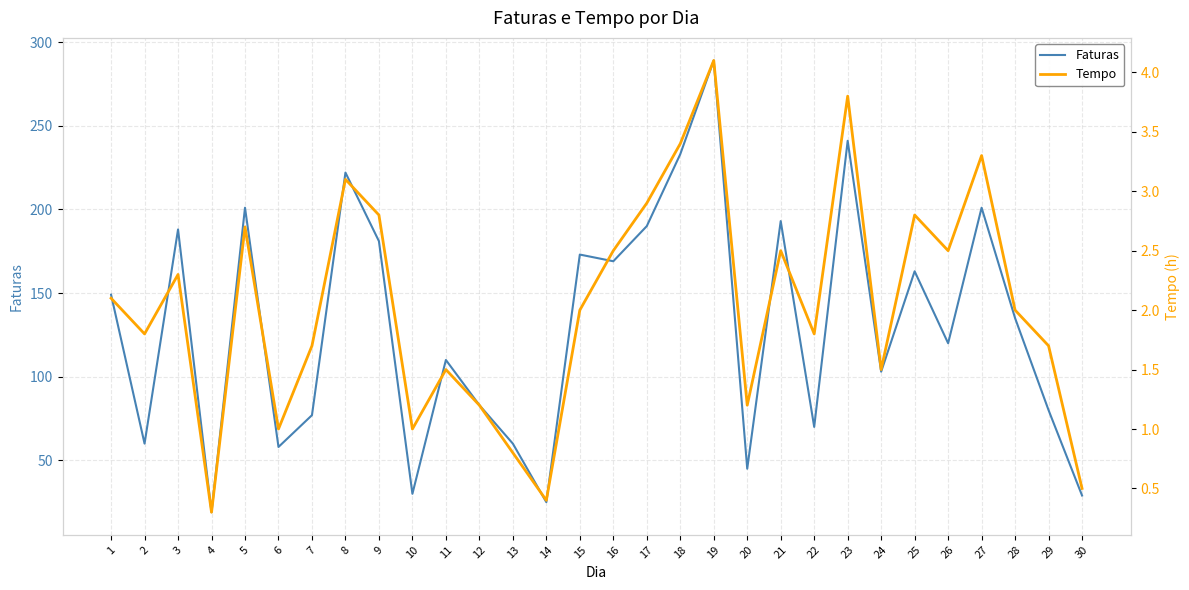

How many lines are shown in the chart?

2